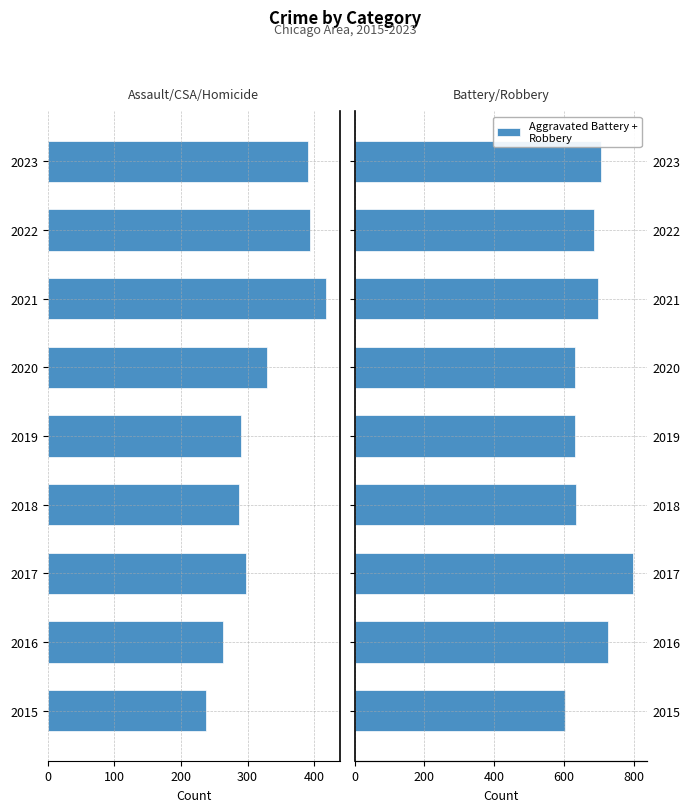

What is the greatest value displayed?

799